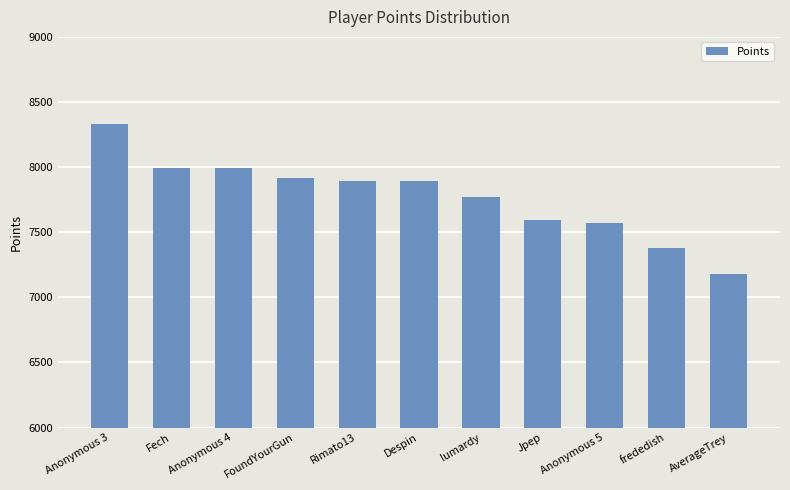

Read the value at Fech, to the nearest 50.

8000